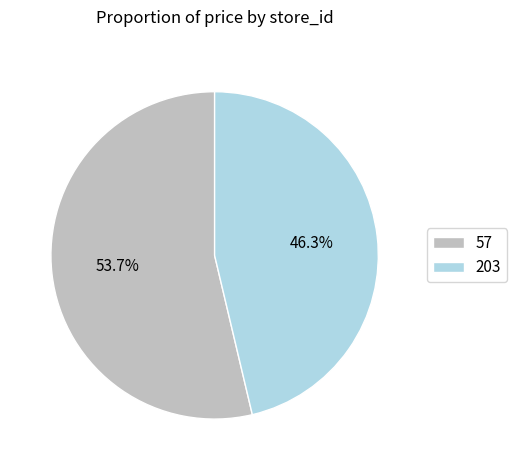

Approximately how many times larger is the value at 57 compared to 203?

1.2